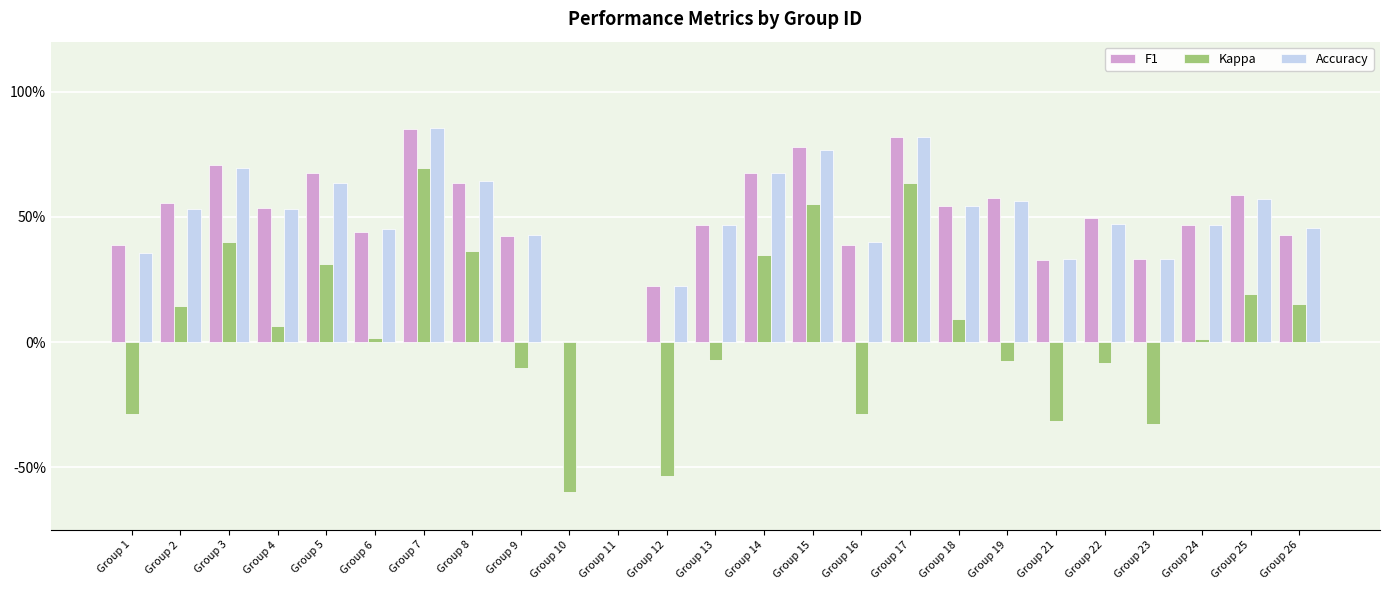

True or false: F1 has a value of 0.8 at Group 15.

True